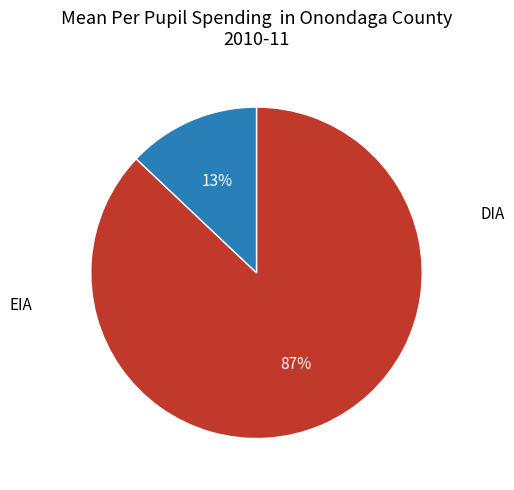

What is the largest slice in the pie chart?

DIA